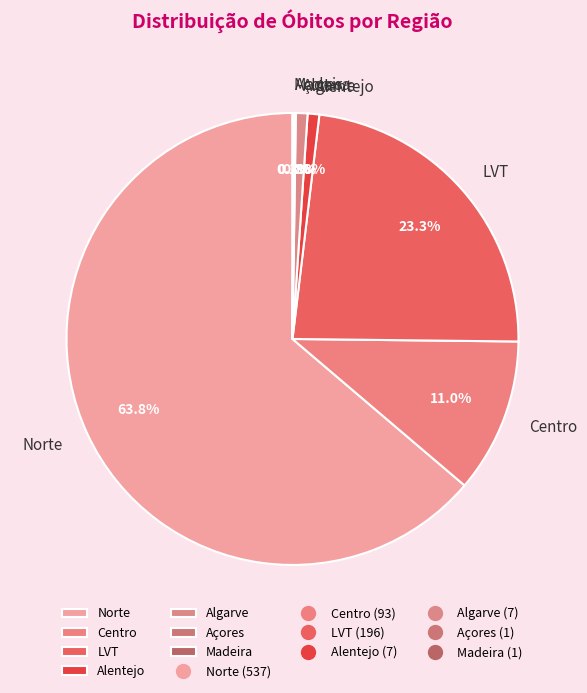

Does any single category account for the majority?

Yes